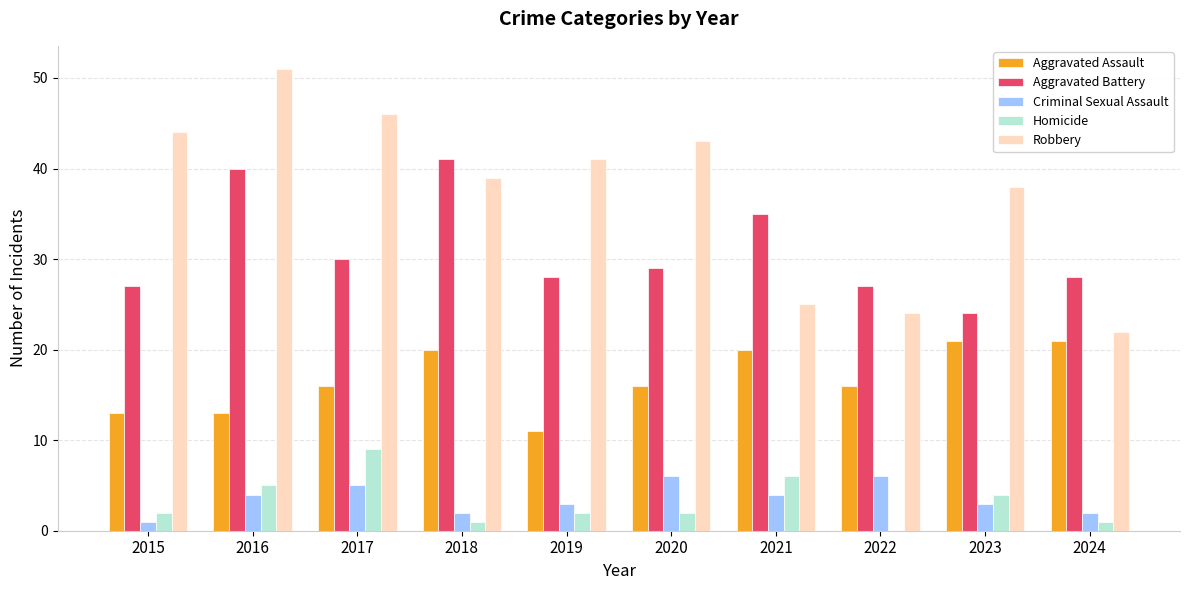

What is the highest value of the Criminal Sexual Assault series?

6